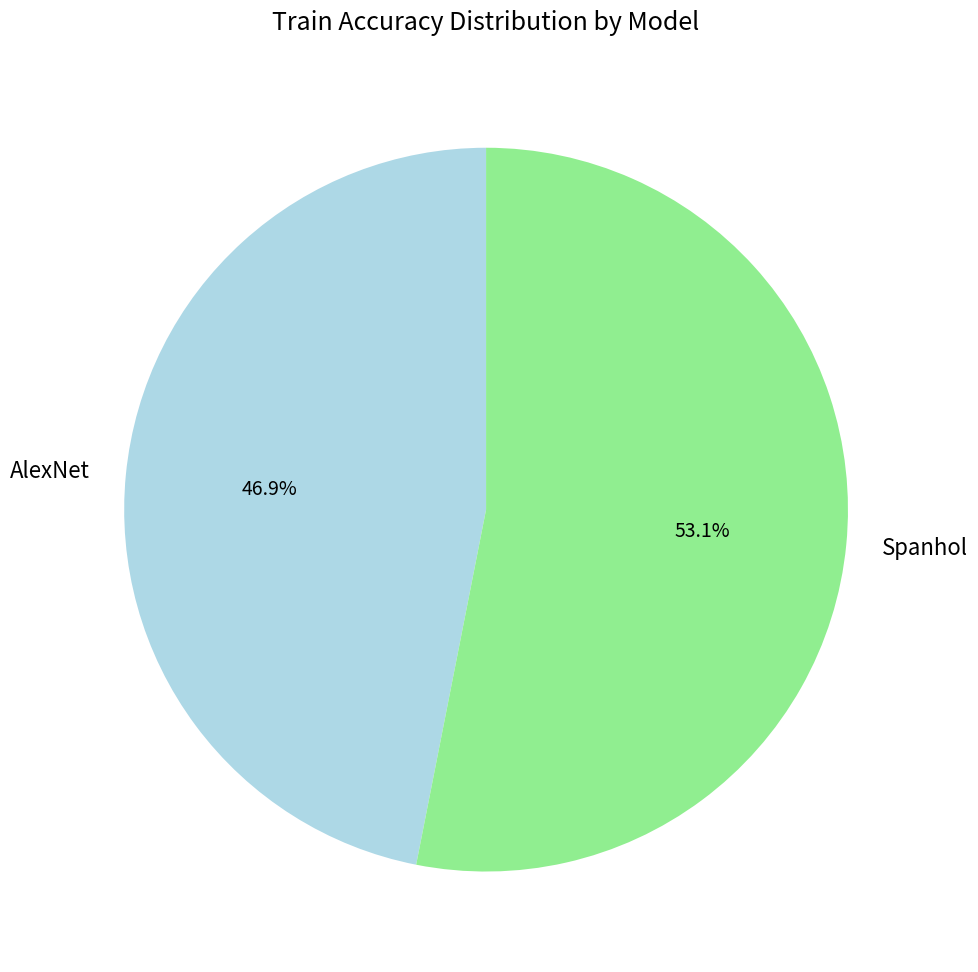

True or false: Spanhol accounts for 40% of the total.

False